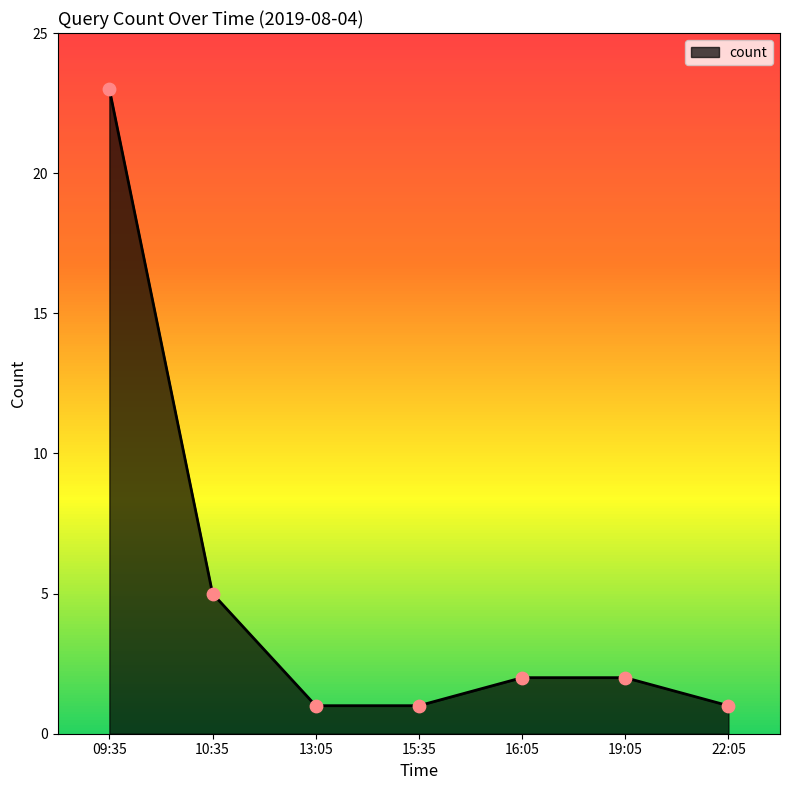

What is the change in value from 10:35 to 19:05?

-3